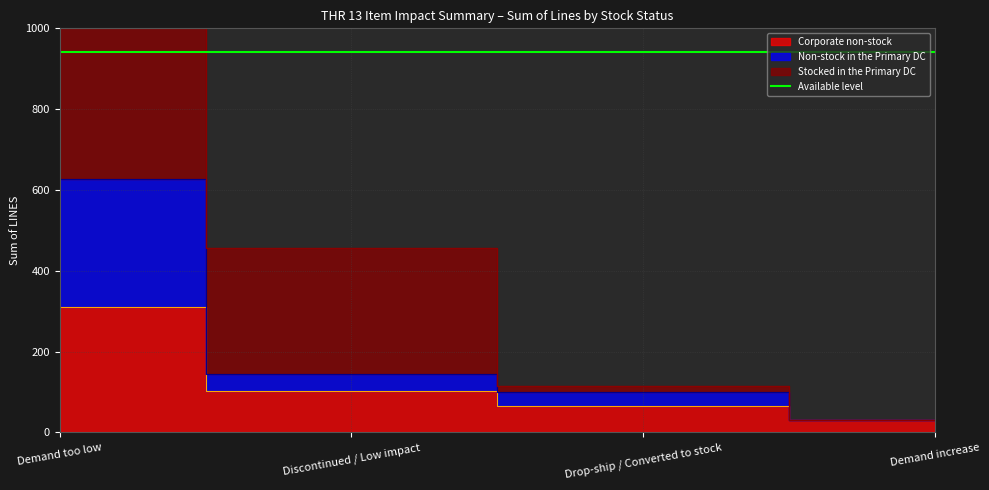

What is the difference between the maximum and minimum values in the Non-stock in the Primary DC series?

598